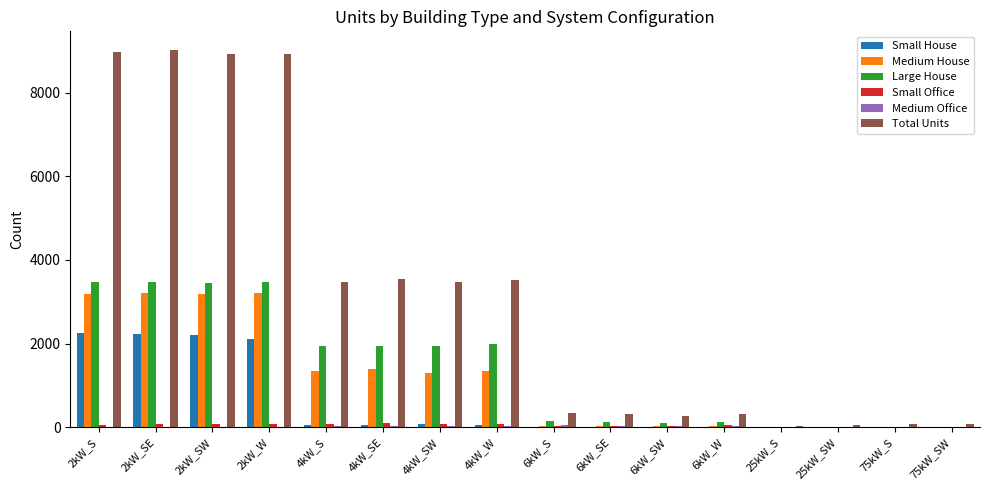

What is the maximum value shown in the chart?

9018